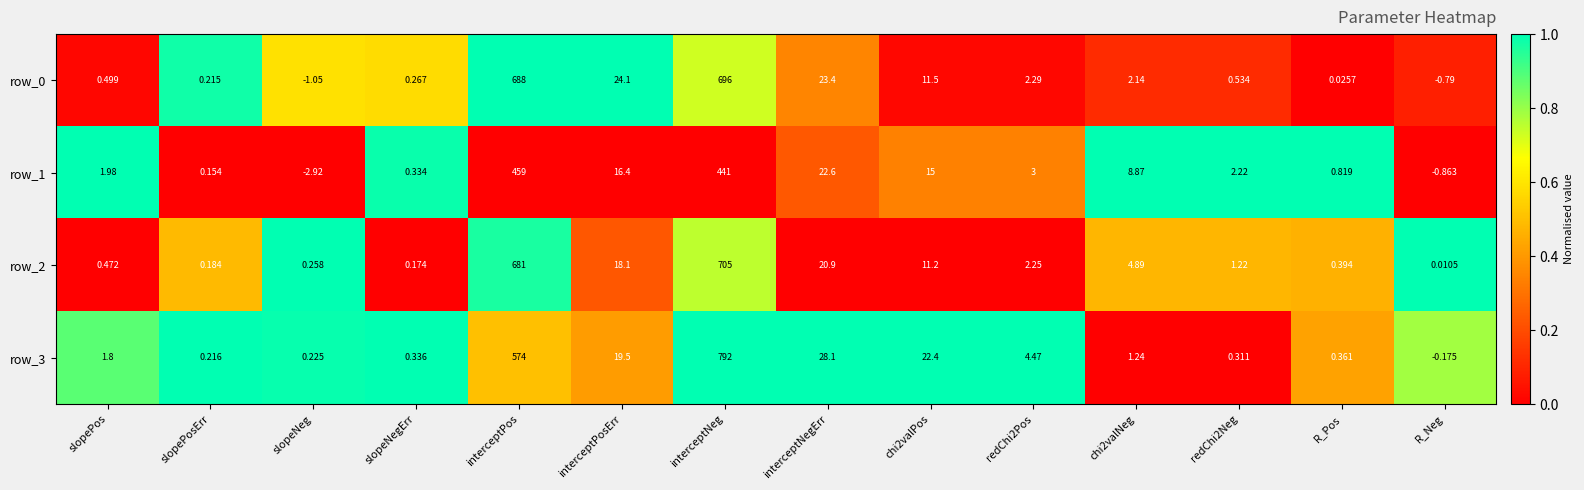

At which category is the sum across all series the highest?

interceptNeg